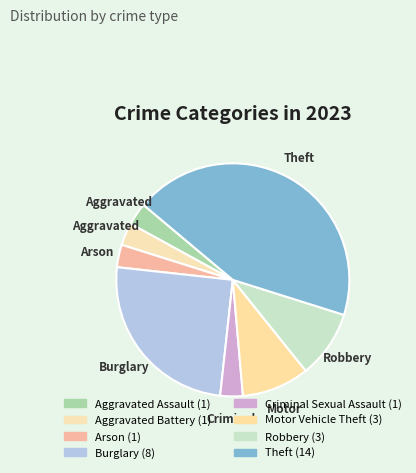

Count the number of slices in the pie.

8